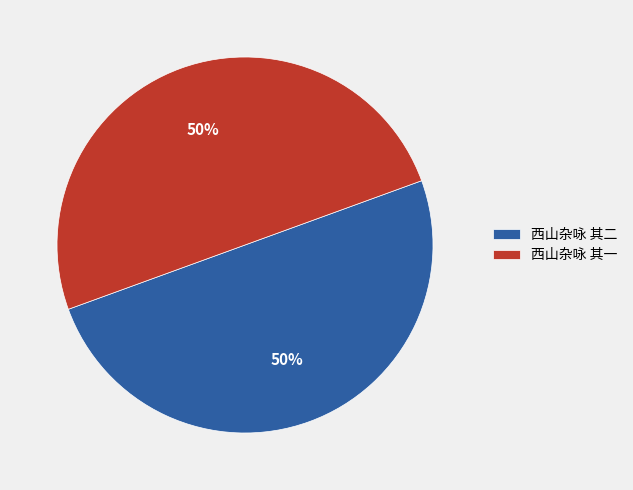

To the nearest percent, what portion does 西山杂咏 其一 represent?

50%